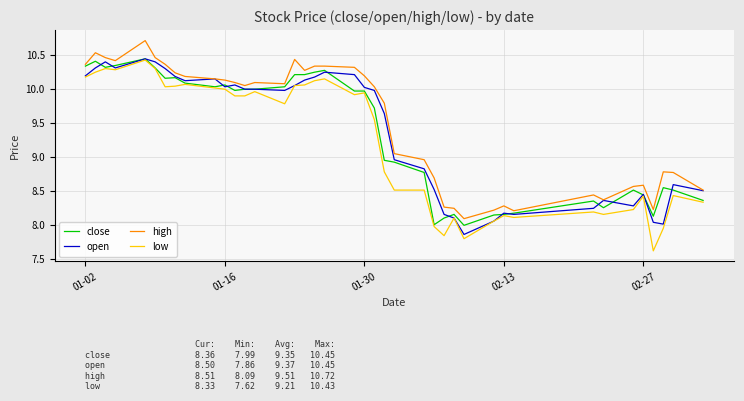

Which series has the largest total across all categories?

high